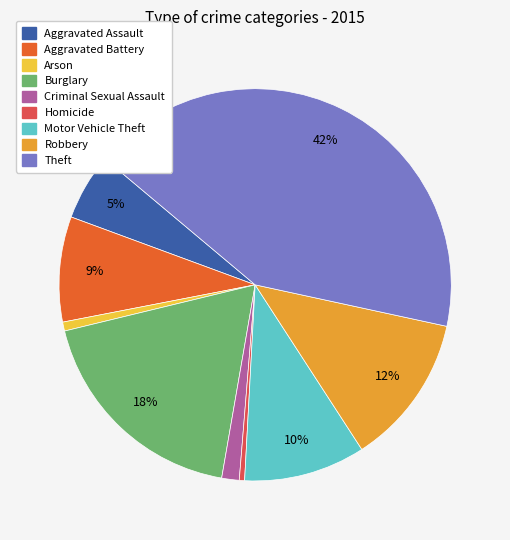

What percentage is the Aggravated Assault slice, to the nearest percent?

5%